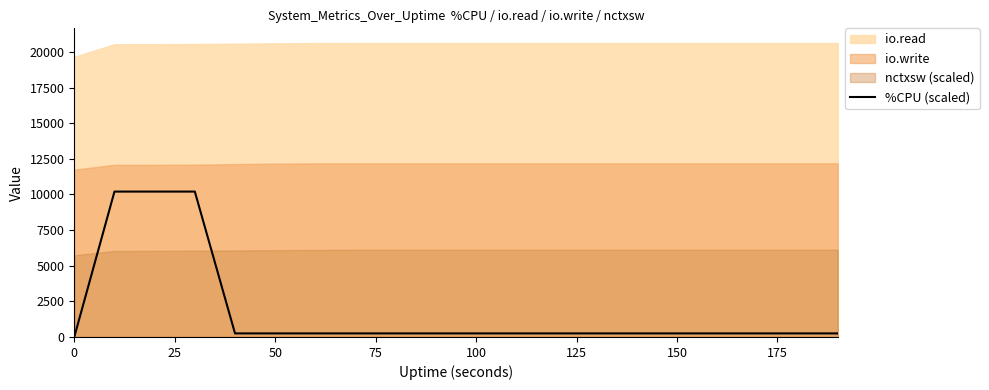

True or false: there are more than 2 points higher than both neighbors.

False